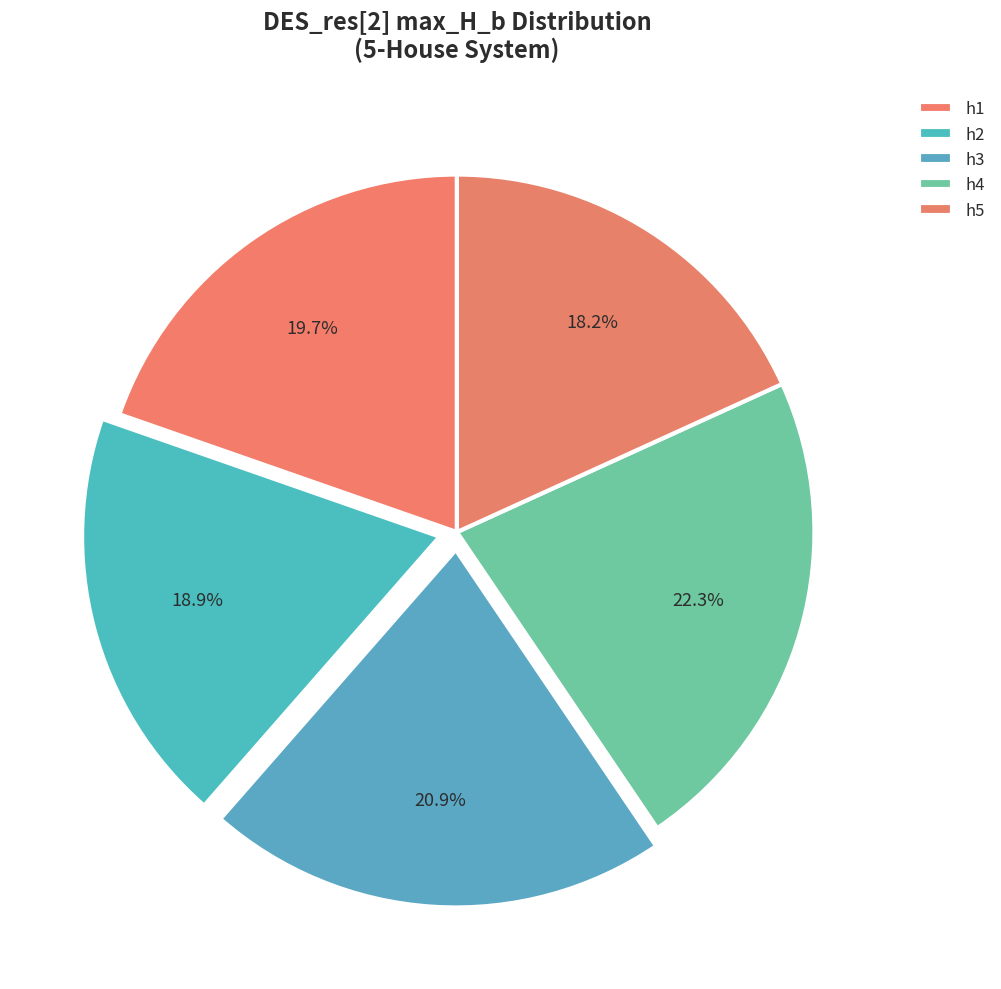

The h2 slice represents 29% of the pie. True or false?

False